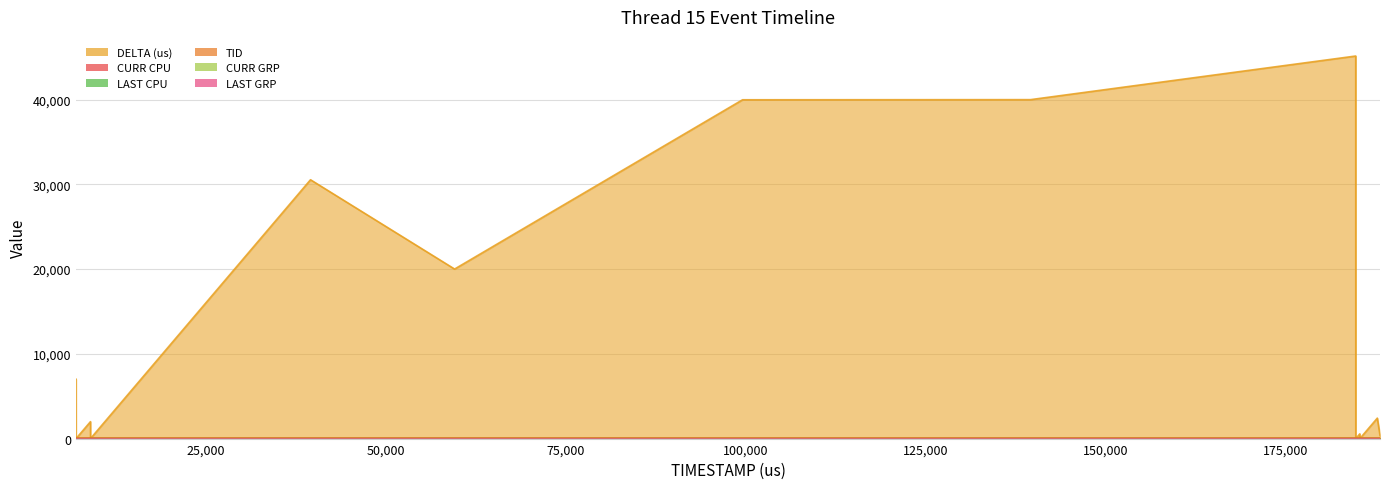

What is the greatest value displayed?

45155